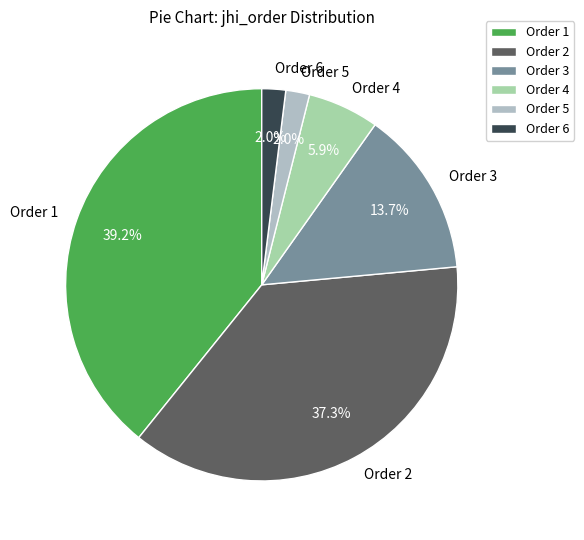

To the nearest percent, what is the difference between the Order 4 and Order 3 slice percentages?

8%